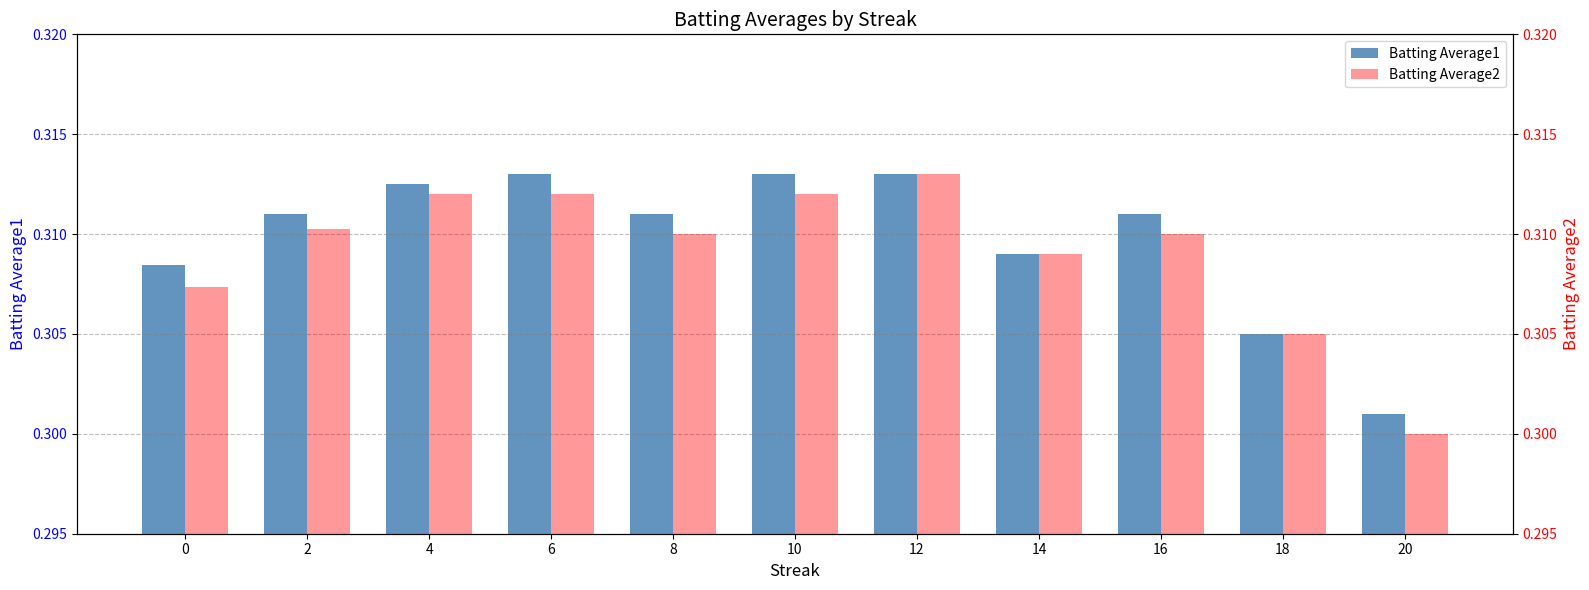

Read the Batting Average2 value at 16.

0.3